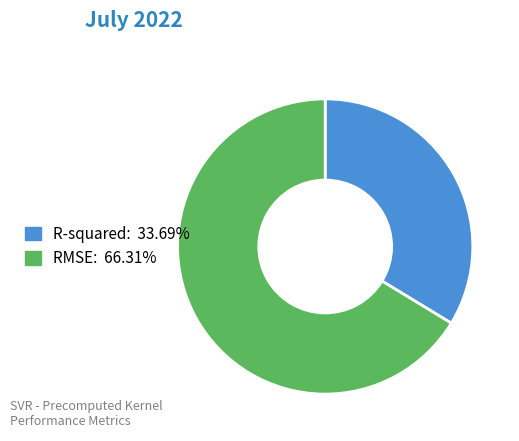

Is the sum of R-squared and RMSE greater than half?

Yes